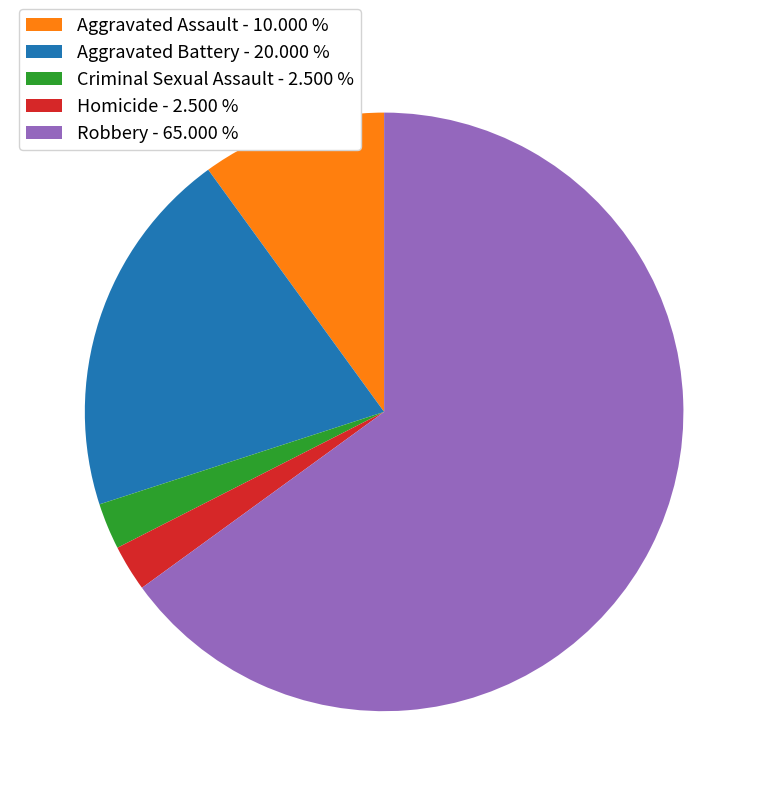

Between Robbery - 65.000 % and Aggravated Assault - 10.000 %, which is larger?

Robbery - 65.000 %